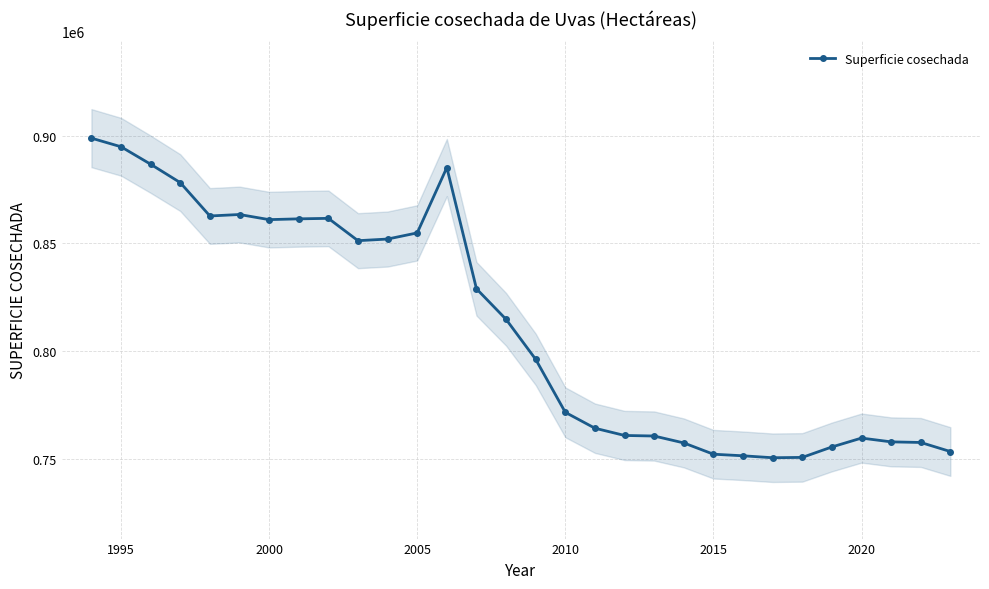

What is the lowest value of the Superficie cosechada series?

750463